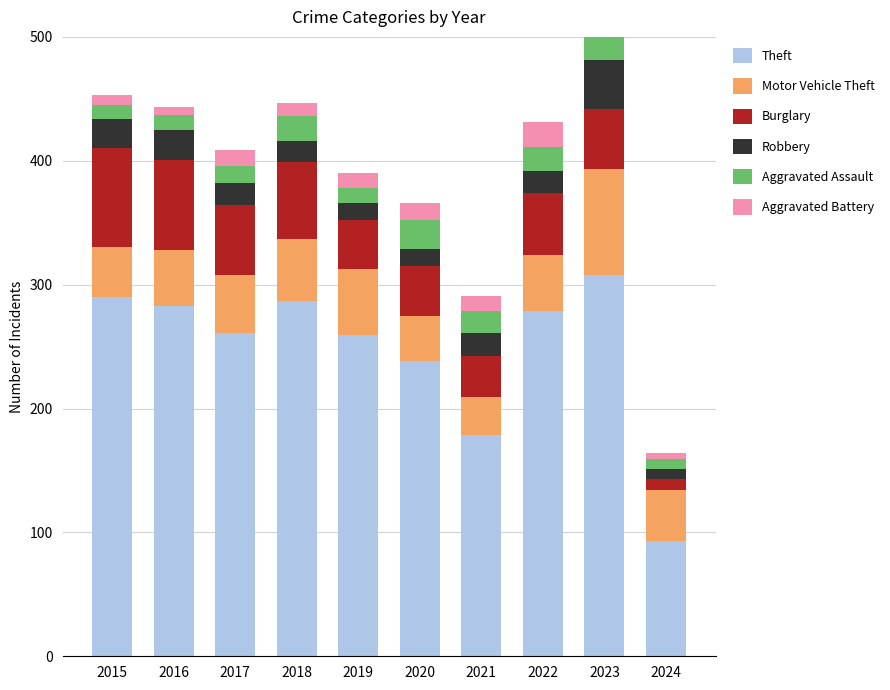

What is the maximum value for Theft?

308